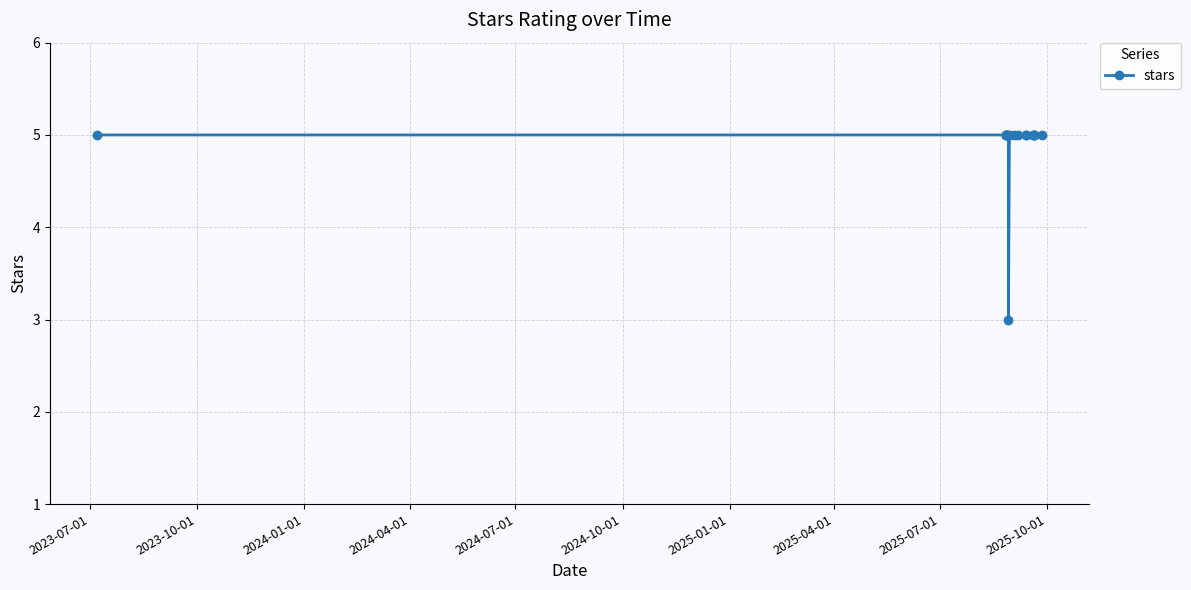

What is the sum of all values?

88